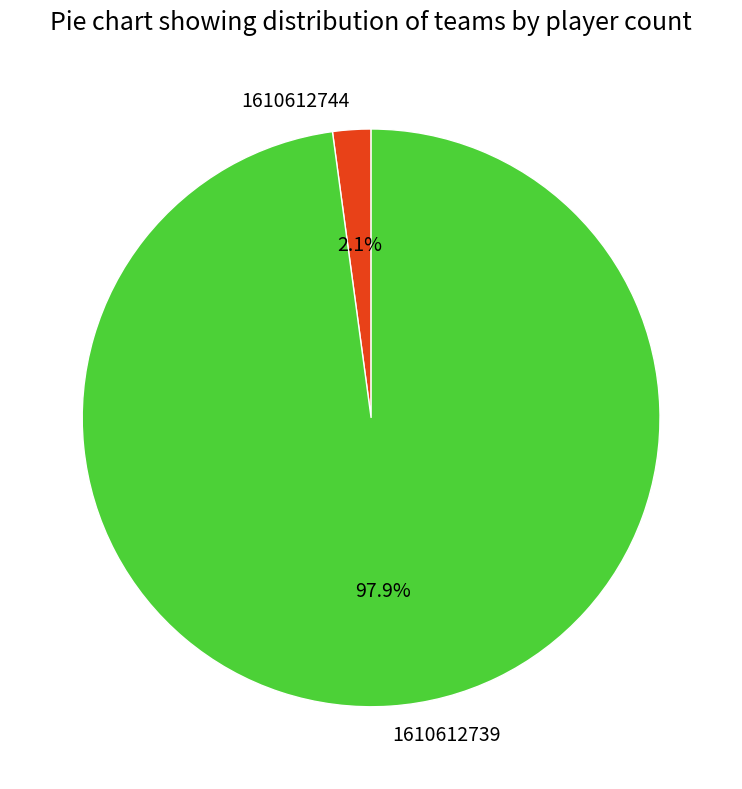

What is the total percentage of 1610612744 and 1610612739?

100.0%